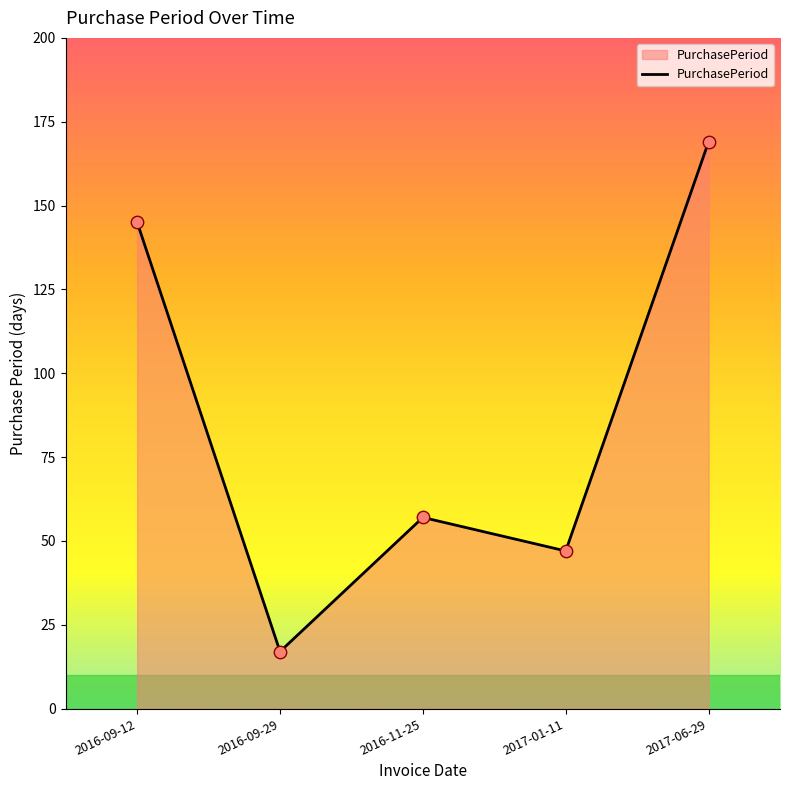

Approximately how many times larger is the value at 2017-01-11 compared to 2016-11-25?

0.8